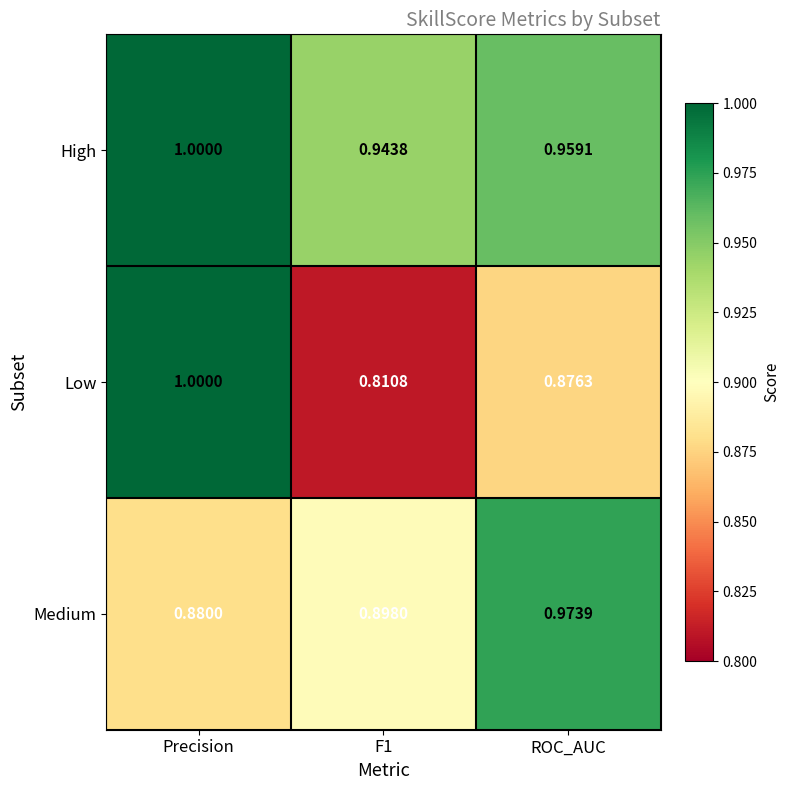

Which label corresponds to the largest value in the chart?

Precision